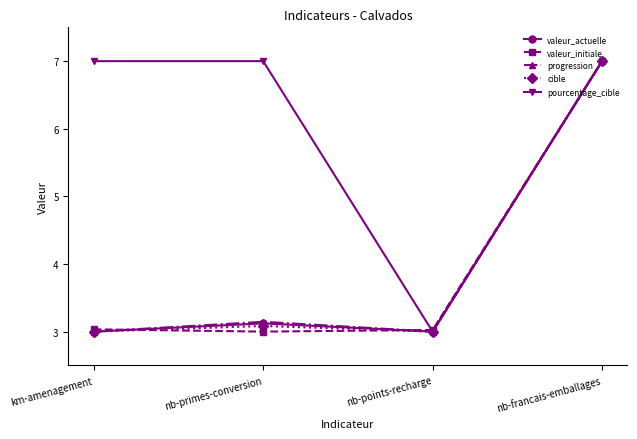

How many interior local valleys does the pourcentage_cible series have?

1